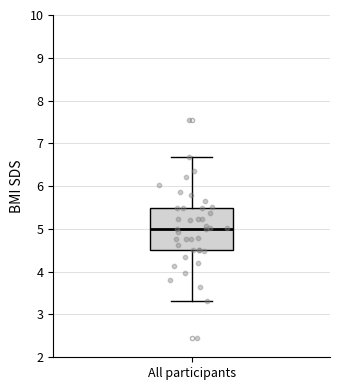

Read this box plot against the y-axis: the position of the median line, the range covered by the box, and the ends of both whiskers. The values are not printed on the chart, so give them approximately, as read against the axis.

median 5.0, box 4.5 to 5.5, whiskers 3.3 to 6.7